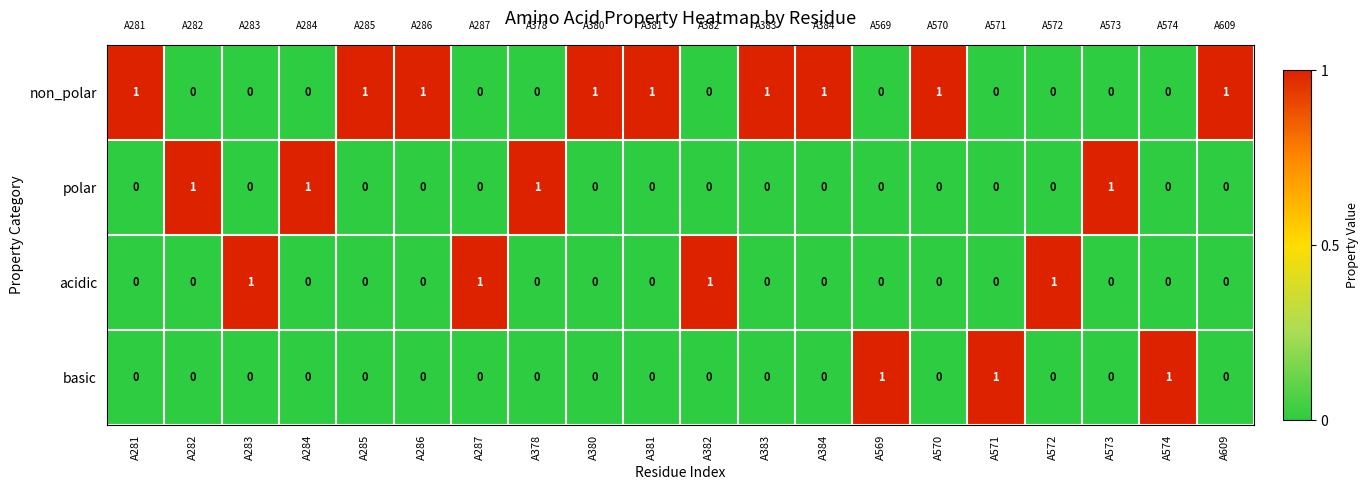

The basic series shows 1 at A381. True or false?

False